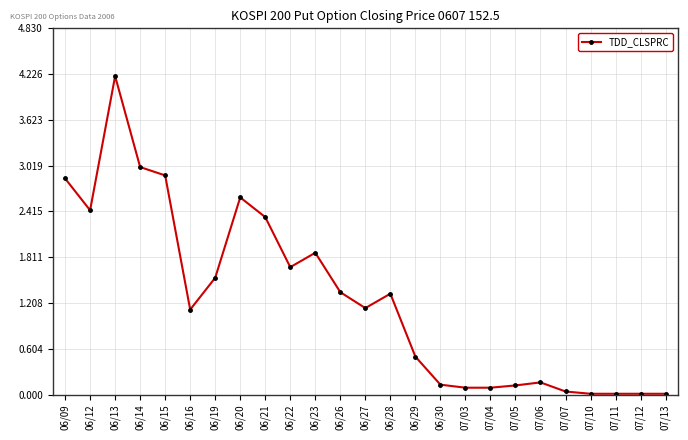

What is the label of the 20th point from the right?

06/16